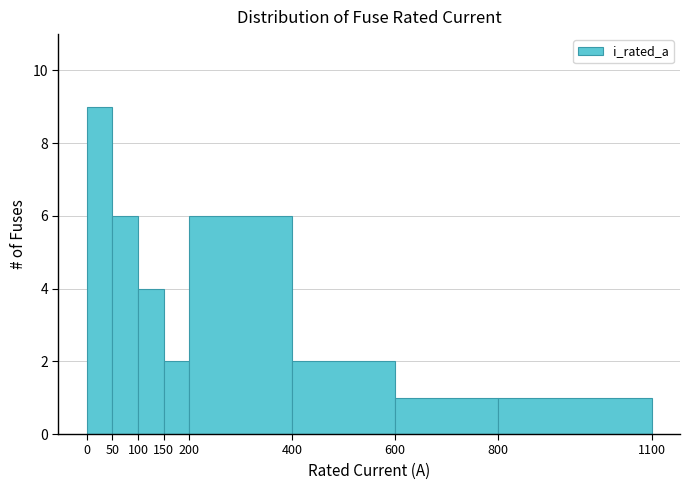

Reading left to right, transcribe this chart: for each bar, give the range it covers on the x-axis and its height. The values are not printed on the chart, so give them approximately, as read against the axis.

0 to 50: 9
50 to 100: 6
100 to 150: 4
150 to 200: 2
200 to 400: 6
400 to 600: 2
600 to 800: 1
800 to 1100: 1